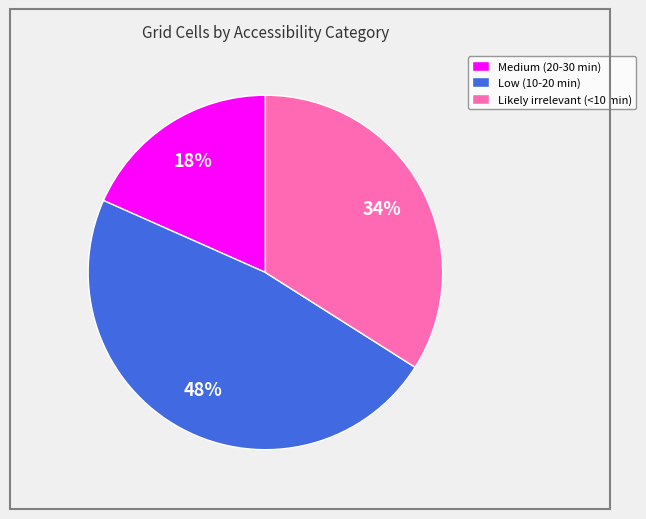

To the nearest percent, what is the combined percentage of Medium (20-30 min) and Likely irrelevant (<10 min)?

52%